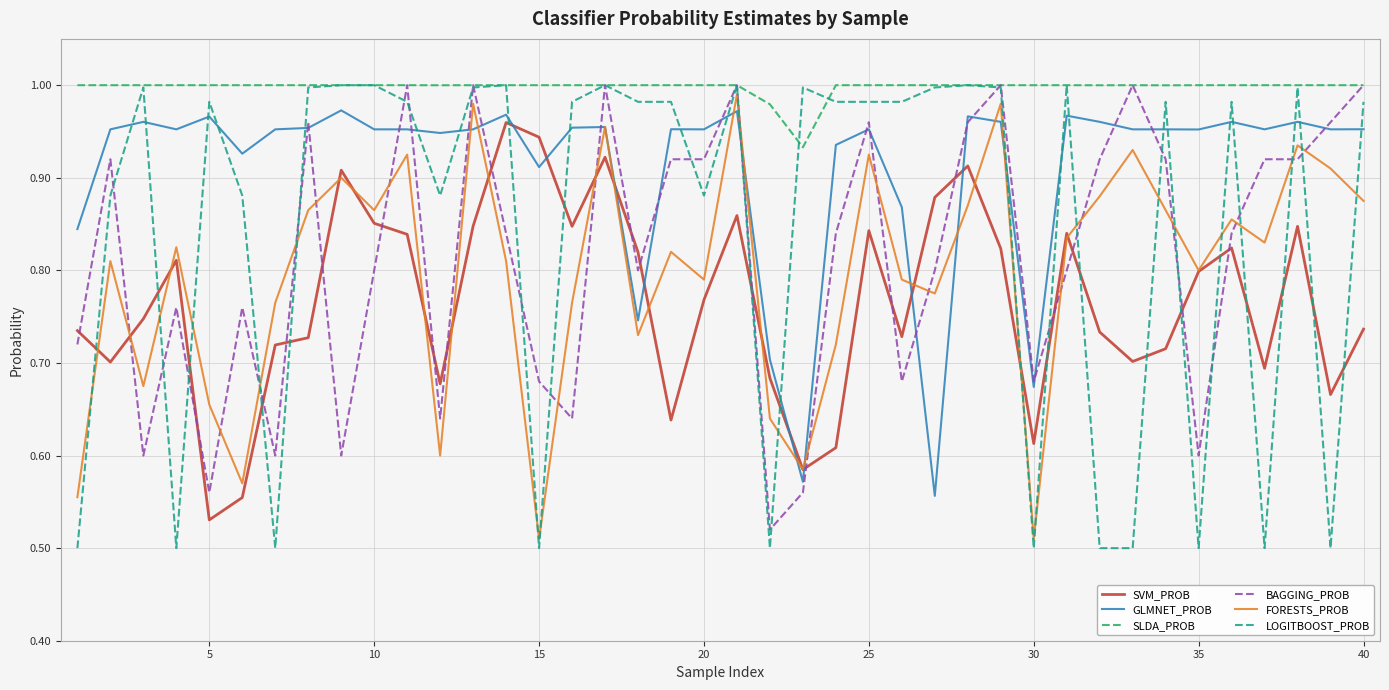

At how many categories does at least one series exceed 0?

40